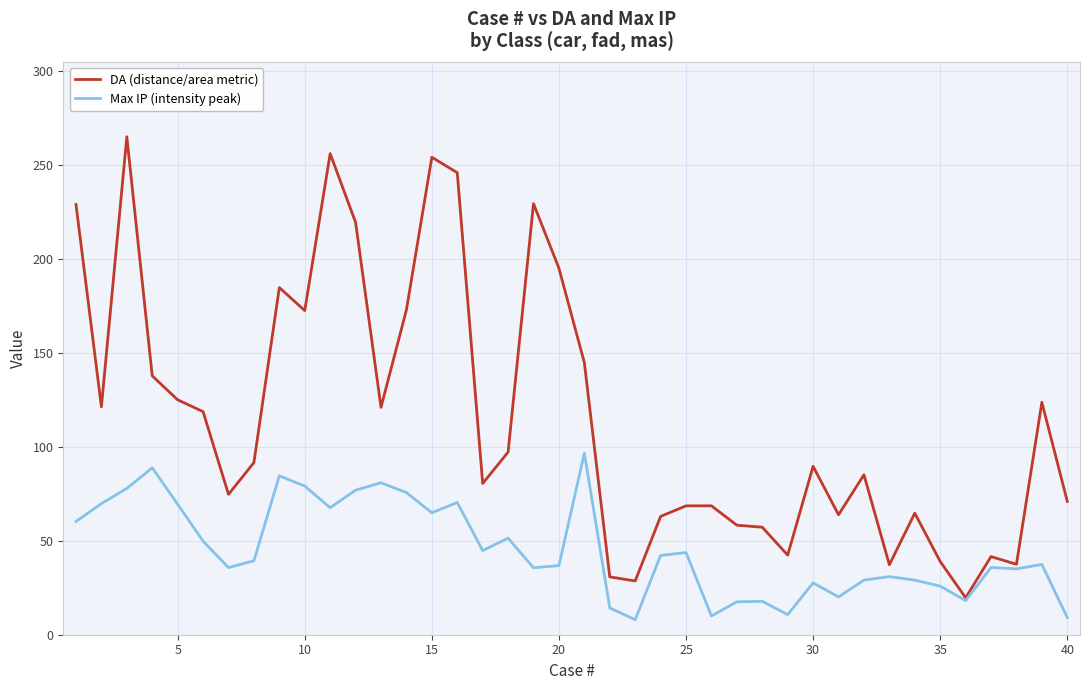

Rank the series by their maximum value, from highest to lowest.

DA (distance/area metric), Max IP (intensity peak)